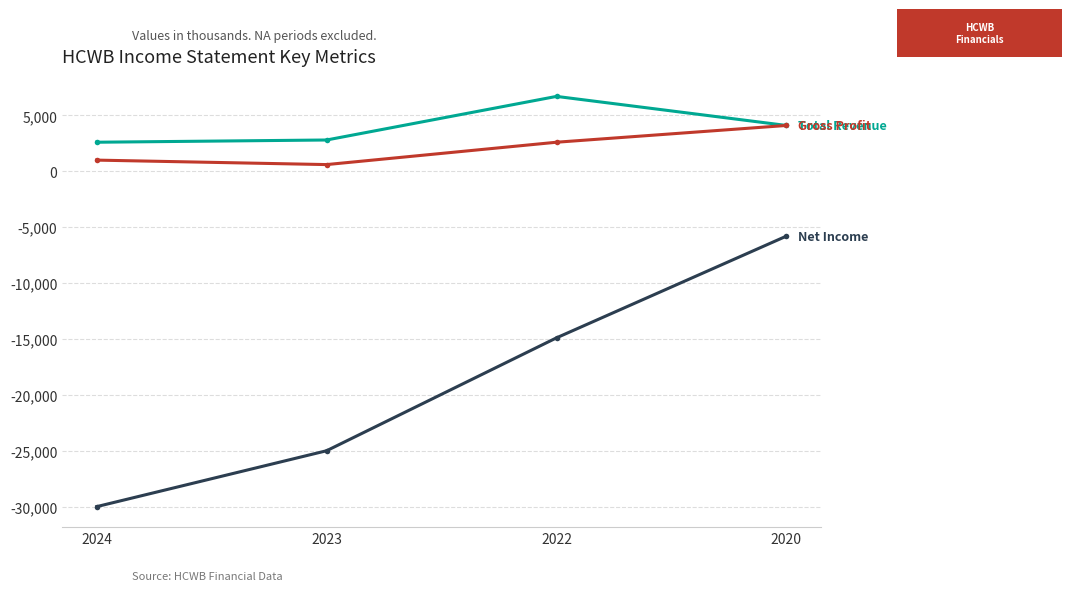

At which category is the sum across all series the highest?

2020